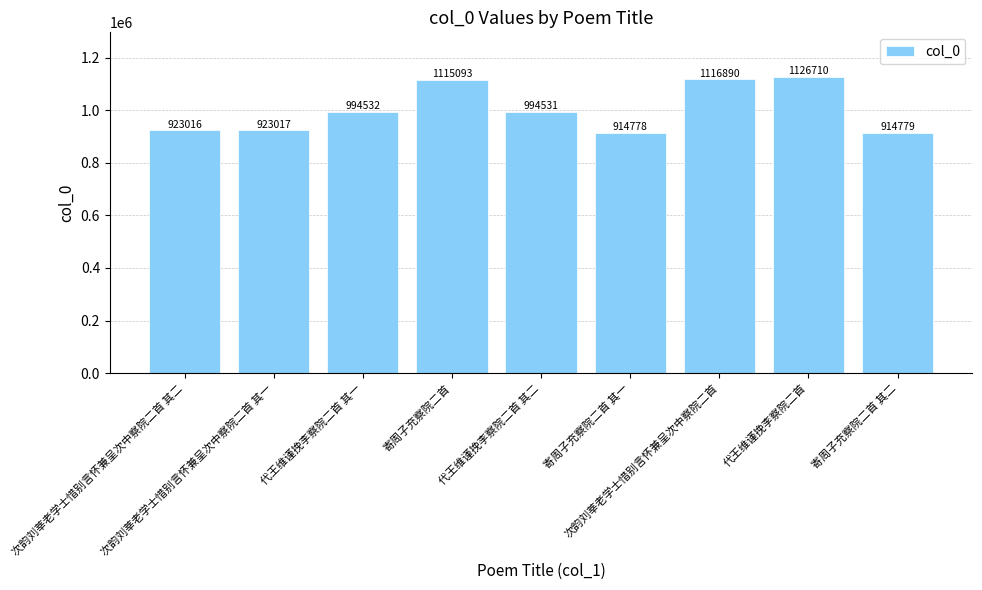

What is the label of the 8th bar from the left?

代王维谨挽李察院二首